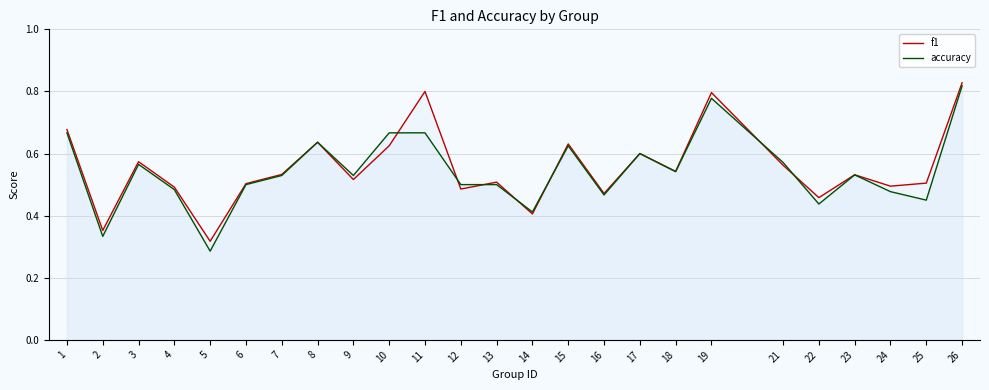

True or false: accuracy has more than 2 points higher than both neighbors.

True